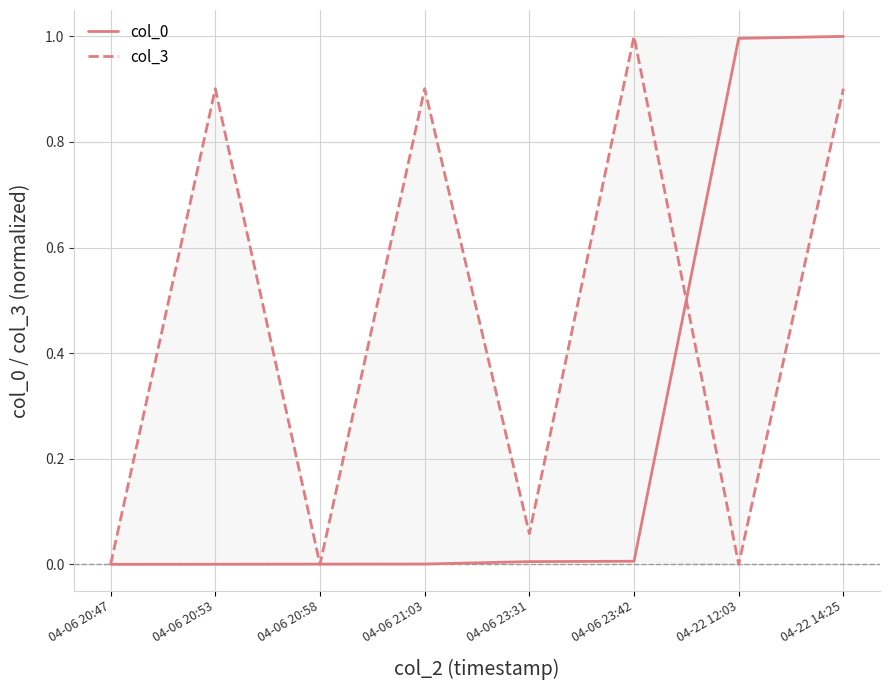

How many positive values does the col_3 series have?

5